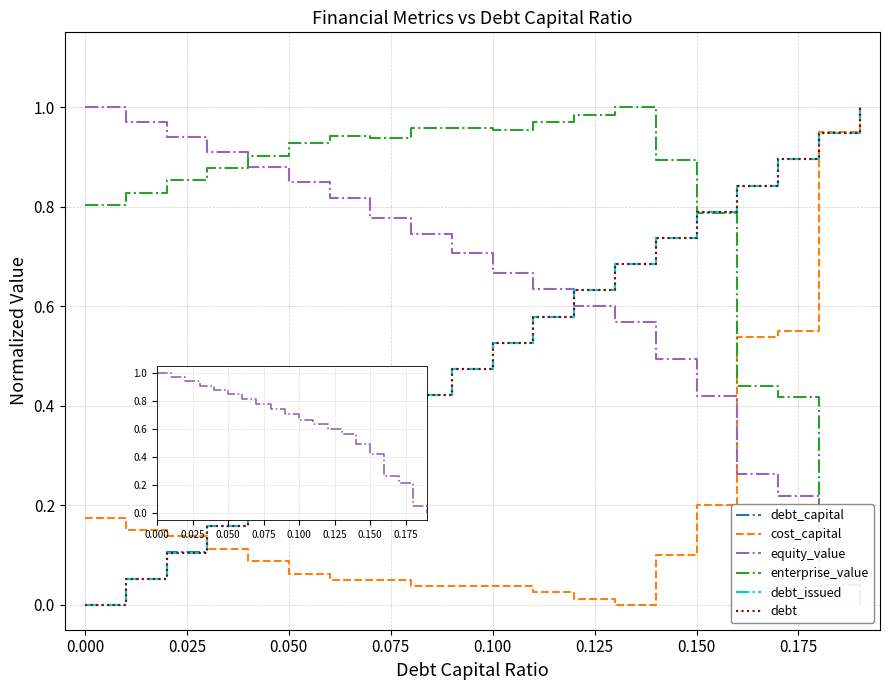

Is the value of debt_capital at 0.150 greater than the value of debt at 13?

No